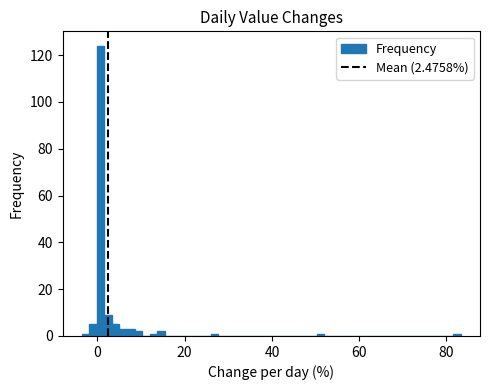

Read against the x-axis, roughly where is the centre of the tallest bar?

0